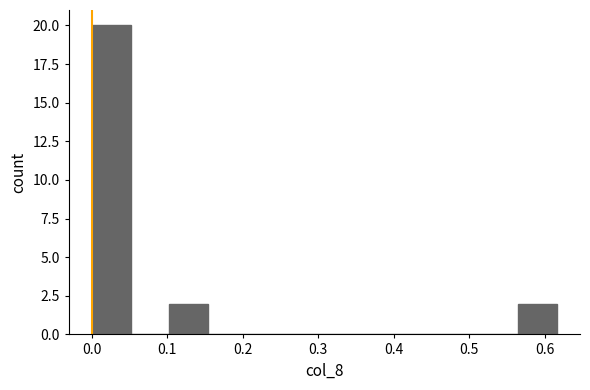

Reading left to right, list every bar in this chart as the range it spans on the x-axis followed by its height. Neither the bar edges nor the heights are printed on the chart, so give them approximately, as read against the axes.

0.00 to 0.05: 20
0.05 to 0.10: 0
0.10 to 0.15: 2
0.15 to 0.21: 0
0.21 to 0.26: 0
0.26 to 0.31: 0
0.31 to 0.36: 0
0.36 to 0.41: 0
0.41 to 0.46: 0
0.46 to 0.51: 0
0.51 to 0.56: 0
0.56 to 0.62: 2